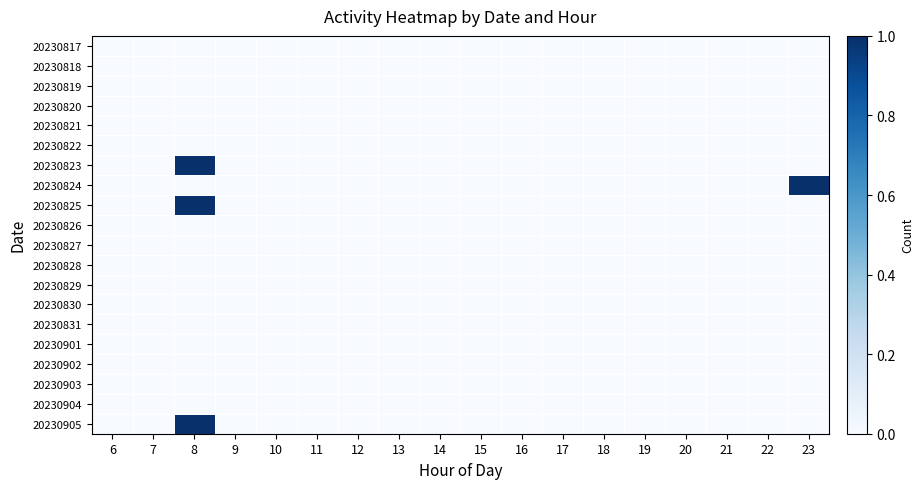

How many series are shown in this chart?

20